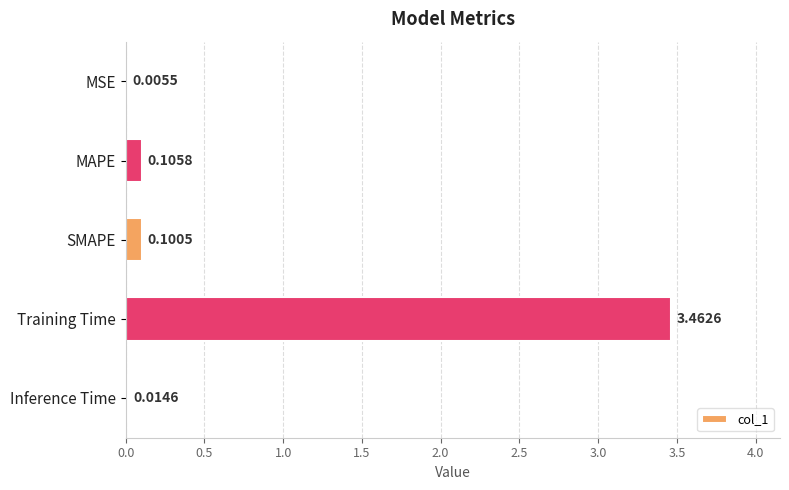

What is the change in value from Training Time to Inference Time?

-3.4